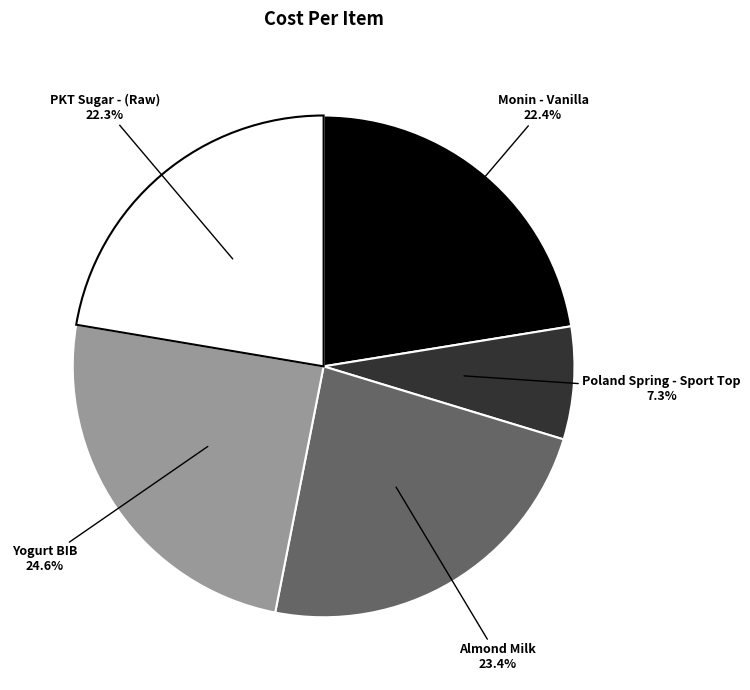

Is PKT Sugar - (Raw) the majority of the pie?

No